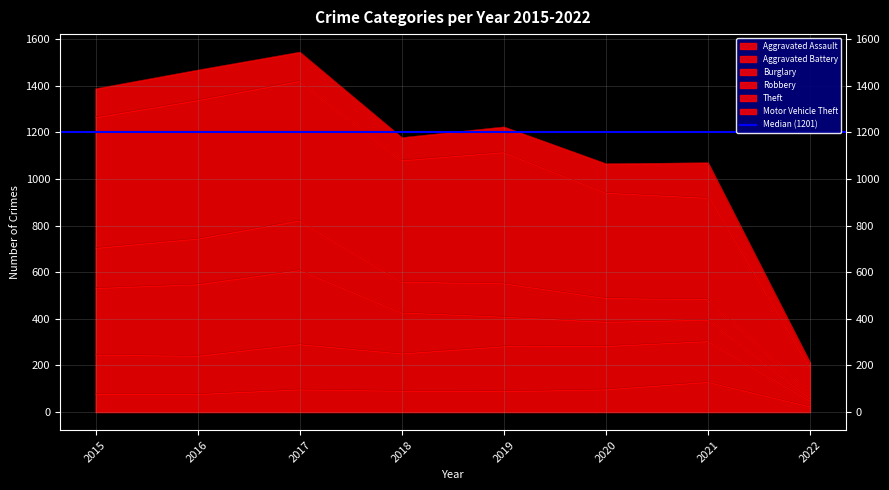

The value of Aggravated Assault at 2021 is 75. True or false?

False